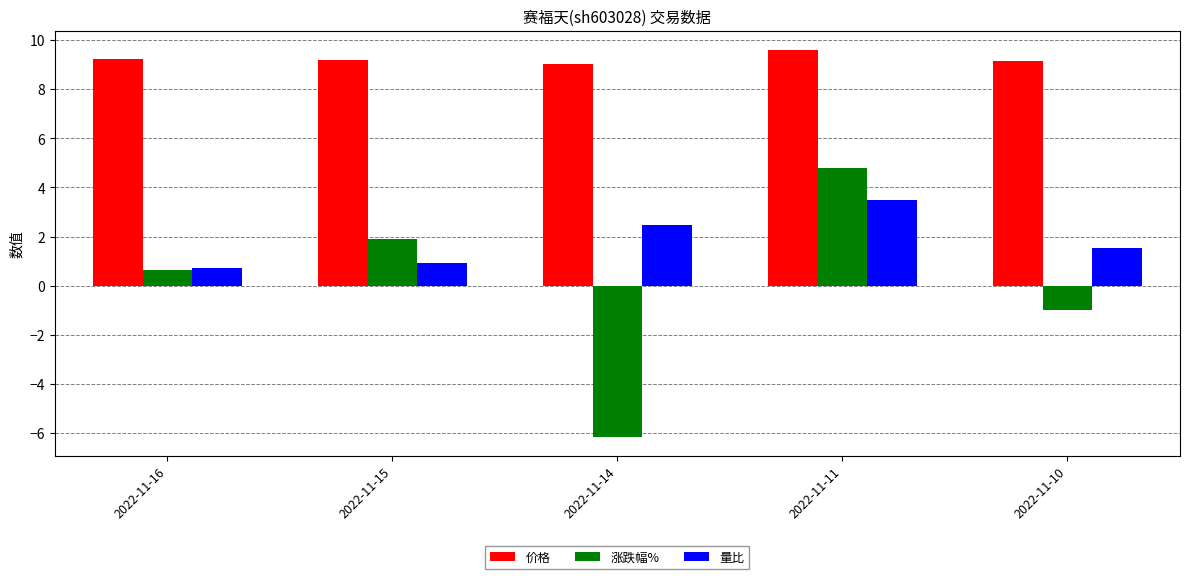

What is the sum of the 涨跌幅% values at 2022-11-16 and 2022-11-15?

2.5